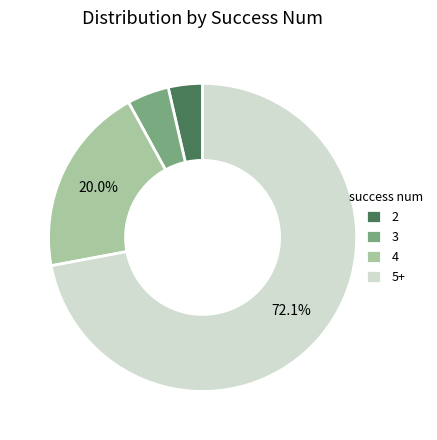

Which slice is the largest?

5+